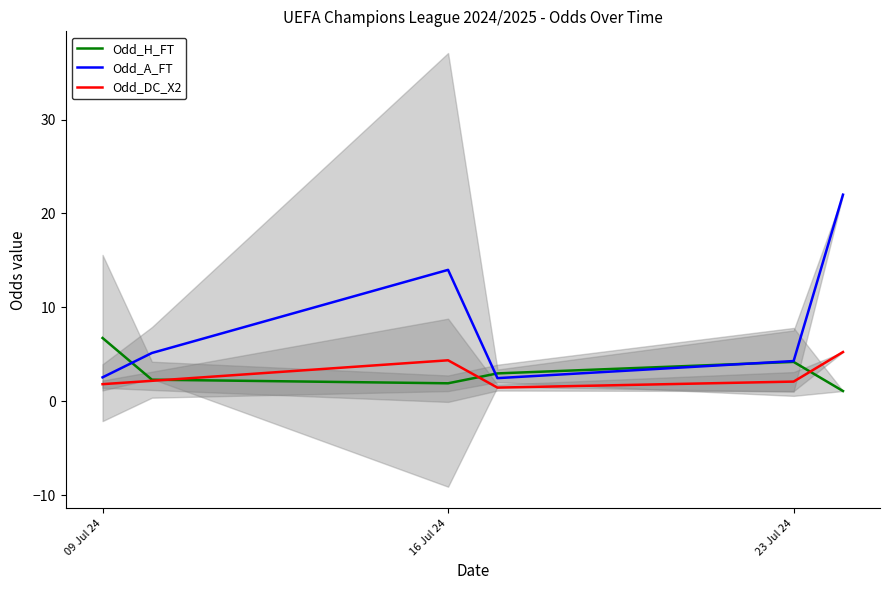

True or false: Odd_DC_X2 has a value of 1.8 at 09 Jul 24.

True